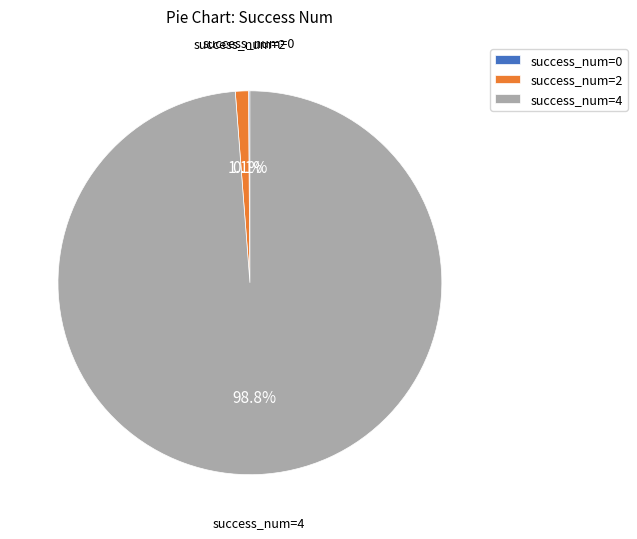

Which has a higher value, success_num=4 or success_num=2?

success_num=4